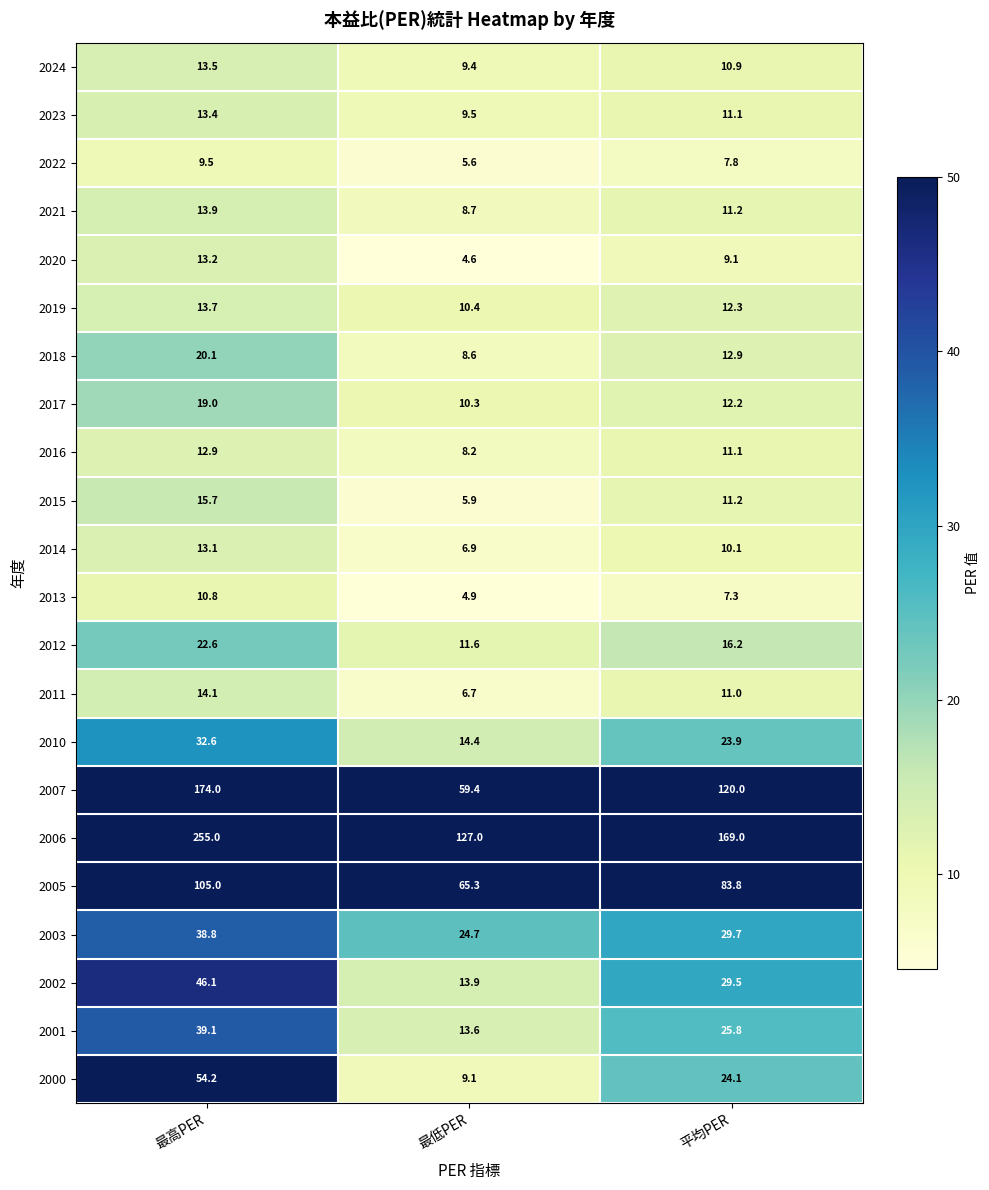

Which series changed the most between 最低PER and 平均PER?

2007